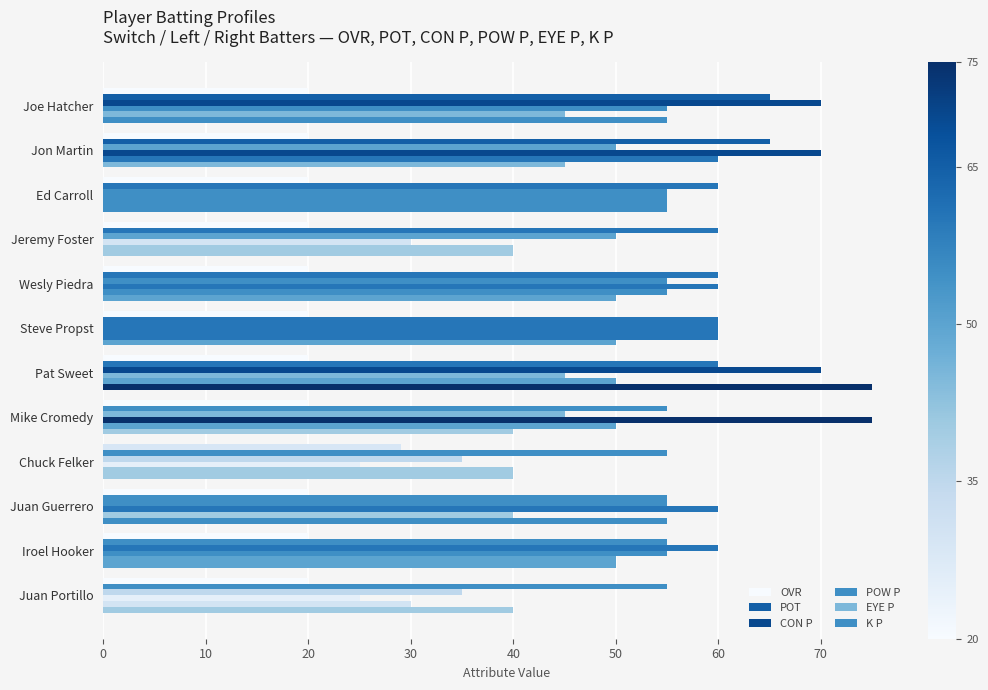

Which series has the largest total across all categories?

POT